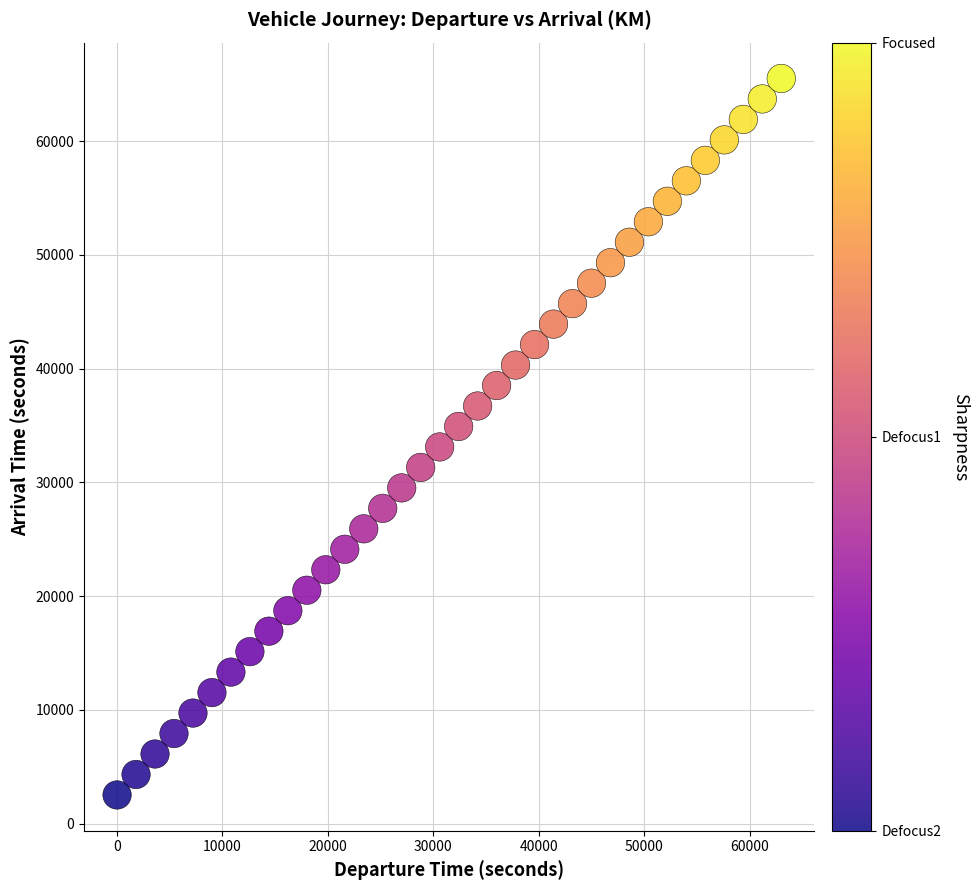

What is the range of Y values (max minus min)?

63000